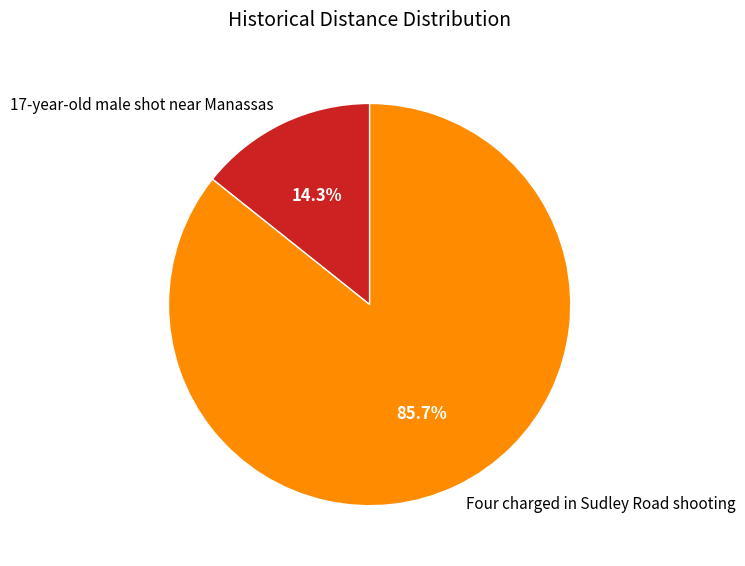

What is the smallest slice in the pie chart?

17-year-old male shot near Manassas